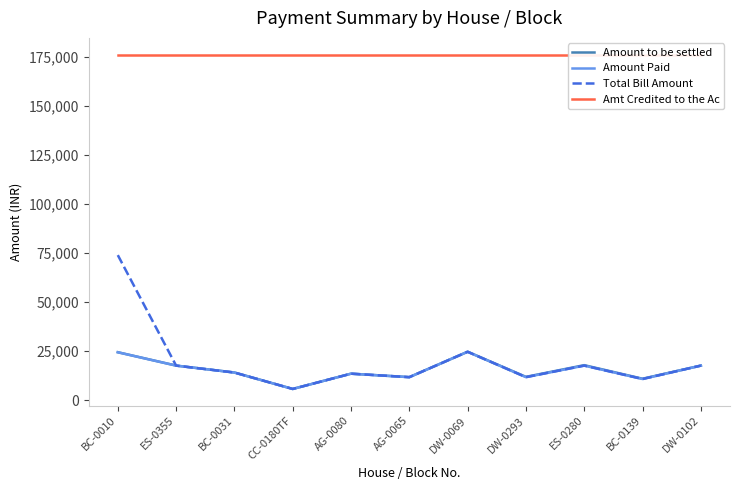

Rank the series by their maximum value, from highest to lowest.

Amt Credited to the Ac, Total Bill Amount, Amount to be settled, Amount Paid